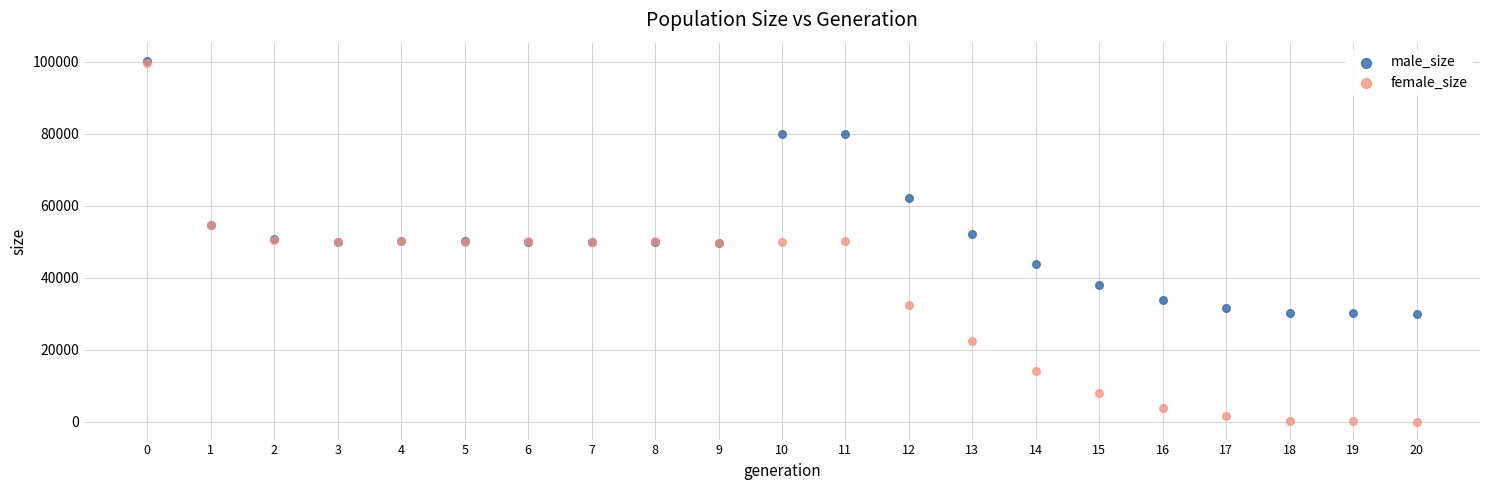

In the male_size series, what Y value is closest to 65142?

62218